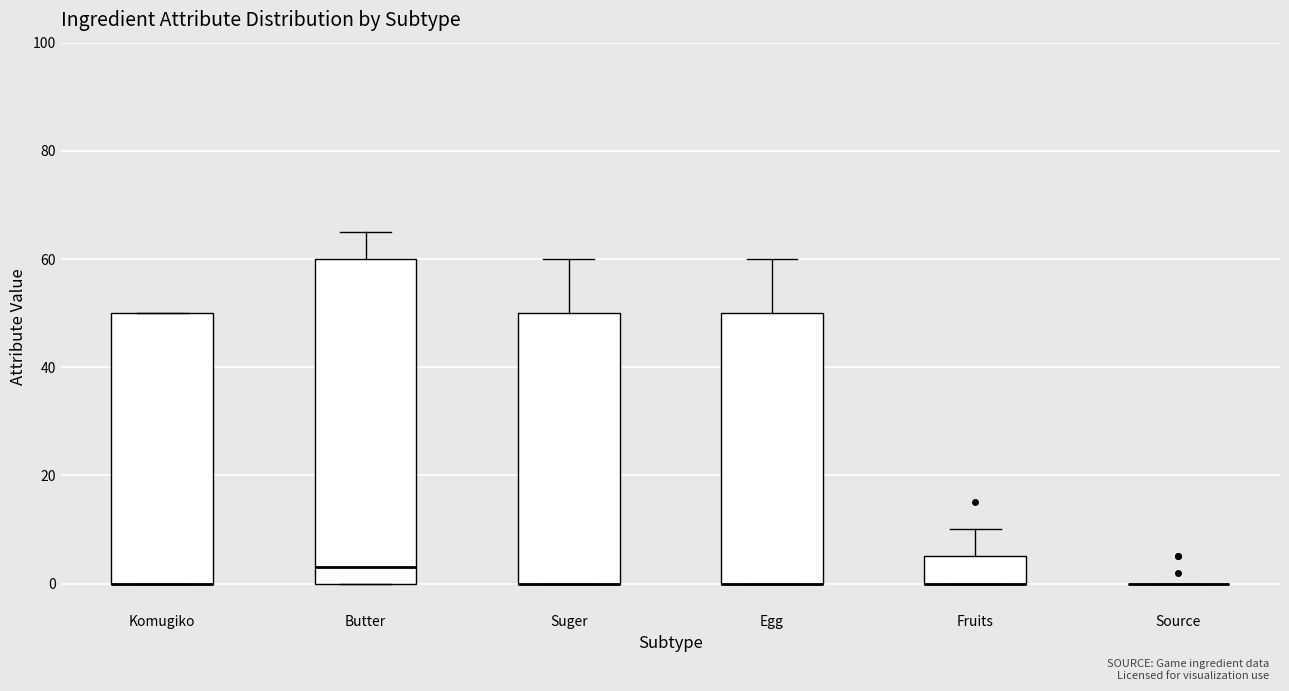

Reading left to right, transcribe this box plot: for each box, give where its median line is, the range the box spans, and where its two whiskers end, as read against the y-axis. The values are not printed on the chart, so give them approximately, as read against the axis.

Komugiko: median 0 (drawn on the box's lower edge), box 0 to 50, whiskers 0 to 50
Butter: median 4, box 0 to 60, whiskers 0 to 66
Suger: median 0 (drawn on the box's lower edge), box 0 to 50, whiskers 0 to 60
Egg: median 0 (drawn on the box's lower edge), box 0 to 50, whiskers 0 to 60
Fruits: median 0 (drawn on the box's lower edge), box 0 to 6, whiskers 0 to 10
Source: box collapsed to a line at 0, whiskers 0 to 0